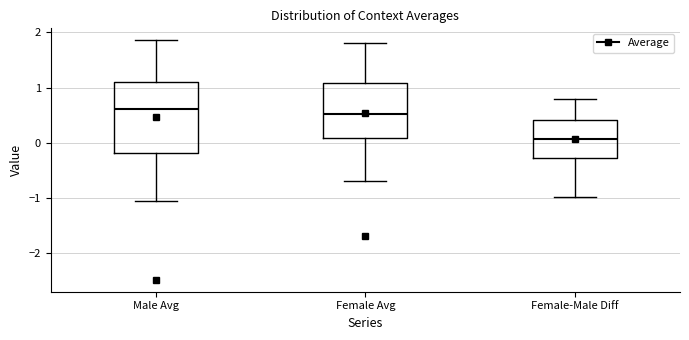

Where is the upper edge of the box for Male Avg on the y-axis? The values are not printed on the chart, so give them approximately, as read against the axis.

1.1